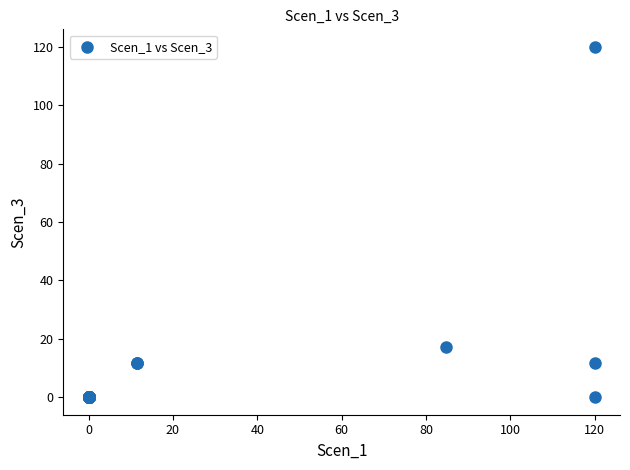

What Y value in the scatter plot is closest to 60?

17.1